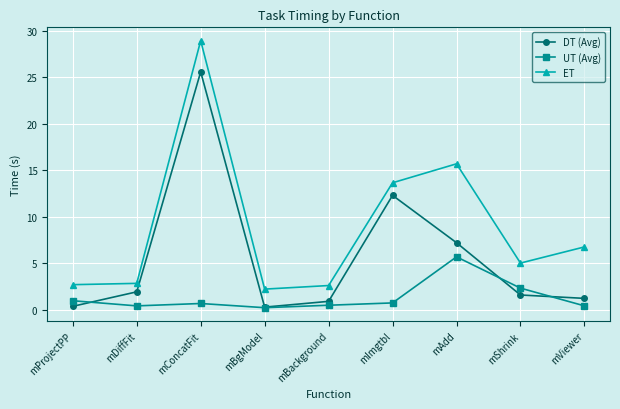

What are all the series names shown in the legend?

DT (Avg), UT (Avg), ET